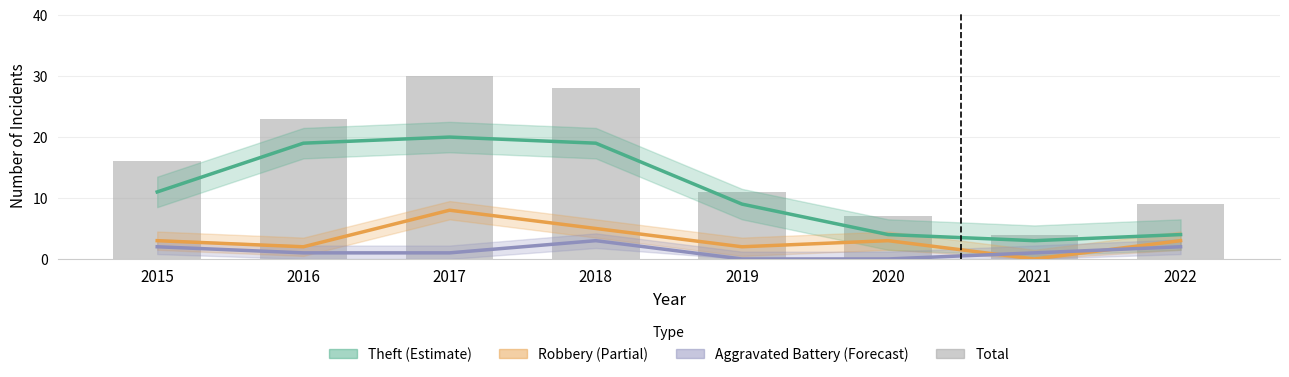

Reading right to left, transcribe all the data shown in this chart.

Theft (Estimate): 2022=4	2021=3	2020=4	2019=9	2018=19	2017=20	2016=19	2015=11
Robbery (Partial): 2022=3	2021=0	2020=3	2019=2	2018=5	2017=8	2016=2	2015=3
Aggravated Battery (Forecast): 2022=2	2021=1	2020=0	2019=0	2018=3	2017=1	2016=1	2015=2
Total: 2022=9	2021=4	2020=7	2019=11	2018=28	2017=30	2016=23	2015=16